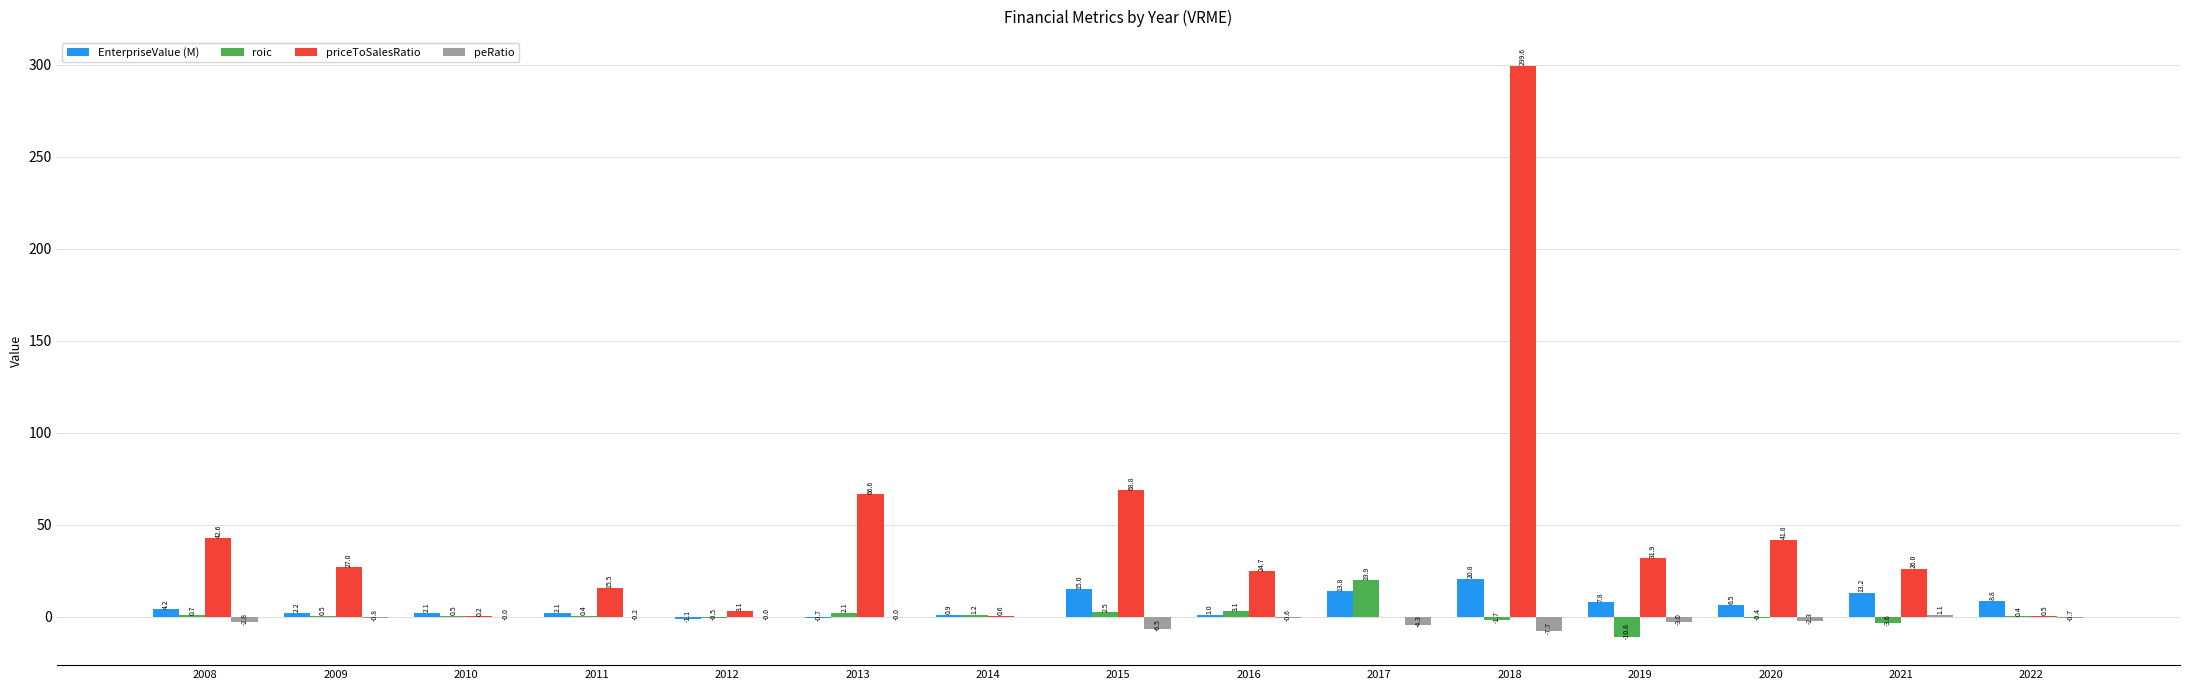

Between 2010 and 2016, which series saw the biggest shift?

priceToSalesRatio